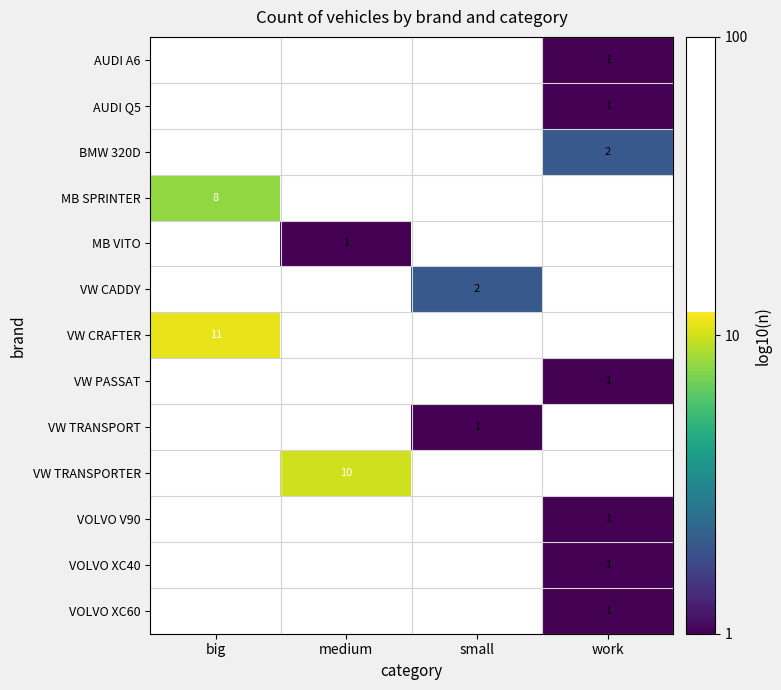

Which label corresponds to the smallest value in the chart?

work